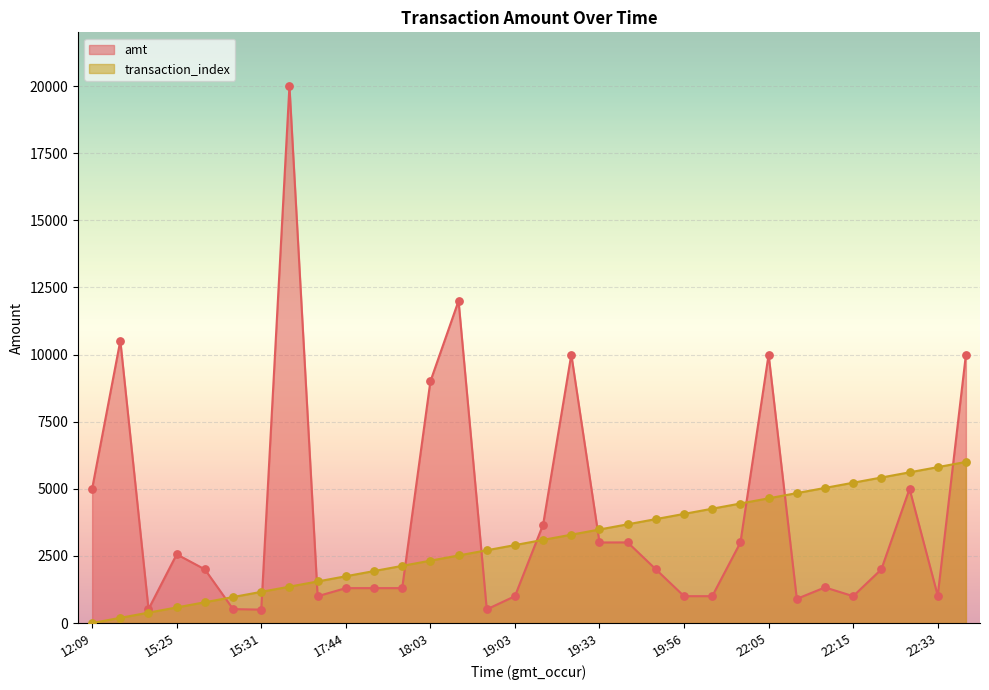

Which series contains the highest Y value?

amt